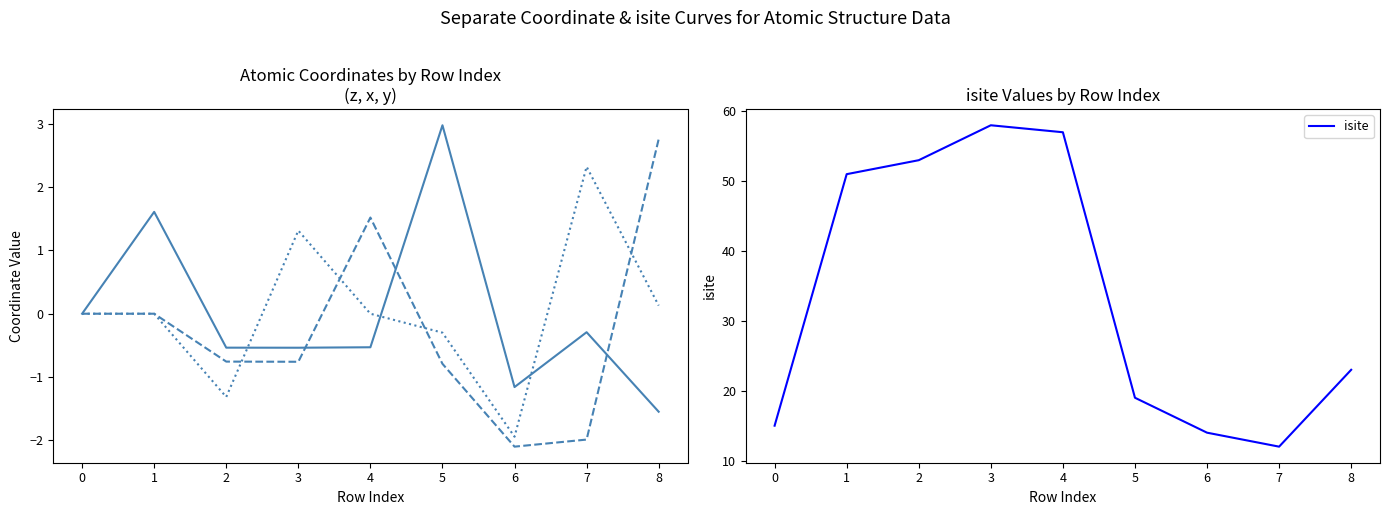

Where is the first local maximum for isite?

3